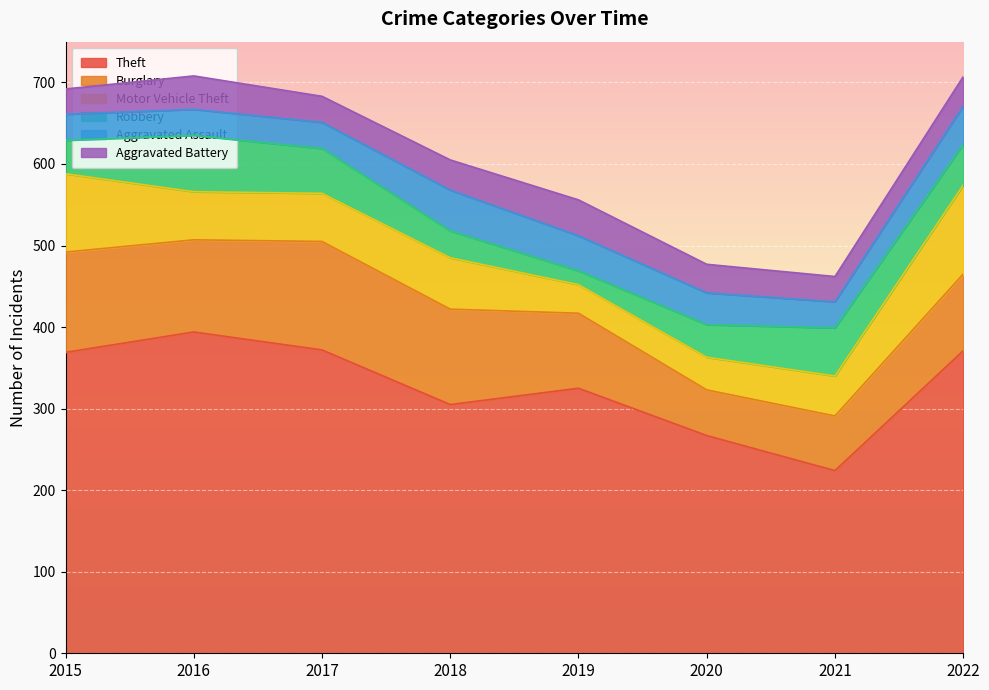

What is the average value of the Theft series?

328